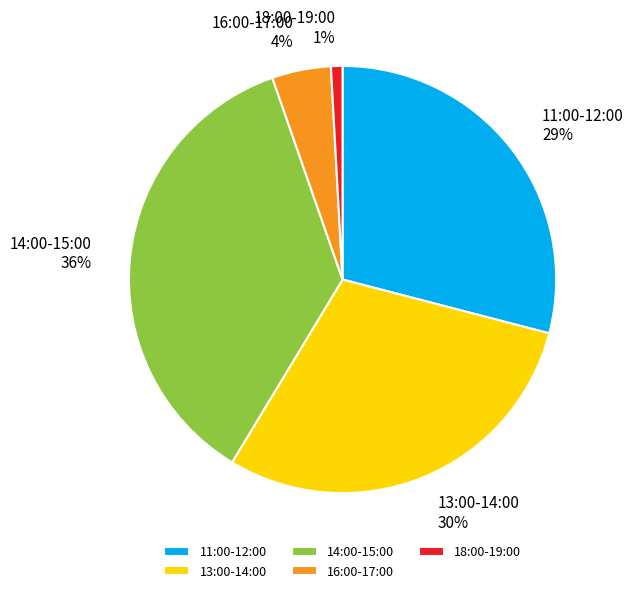

To the nearest percent, what is the average slice percentage?

20%